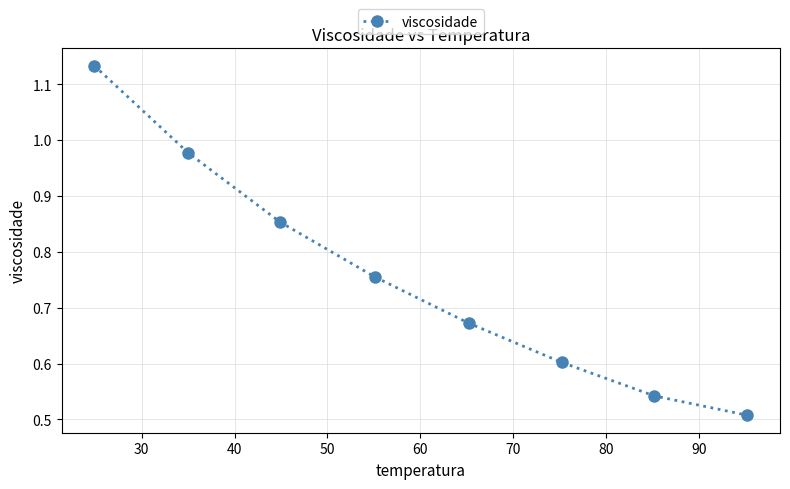

What is the difference between the maximum and minimum values?

0.6